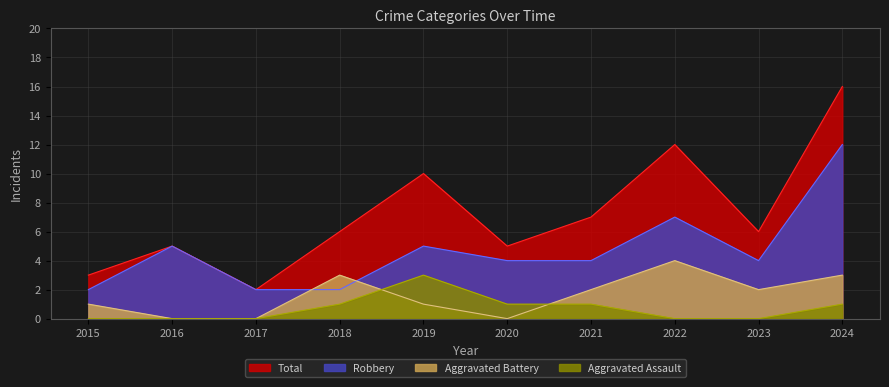

True or false: Robbery and Total intersect in this chart.

False